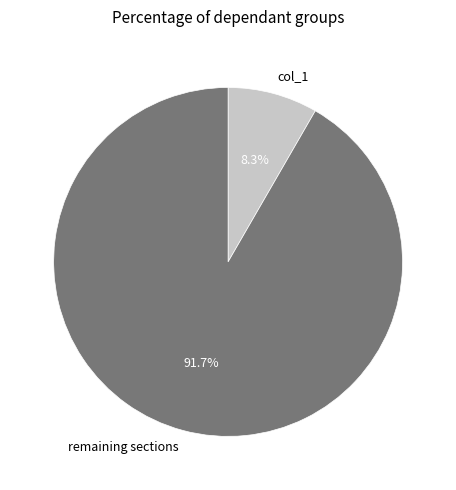

Between remaining sections and col_1, which is larger?

remaining sections